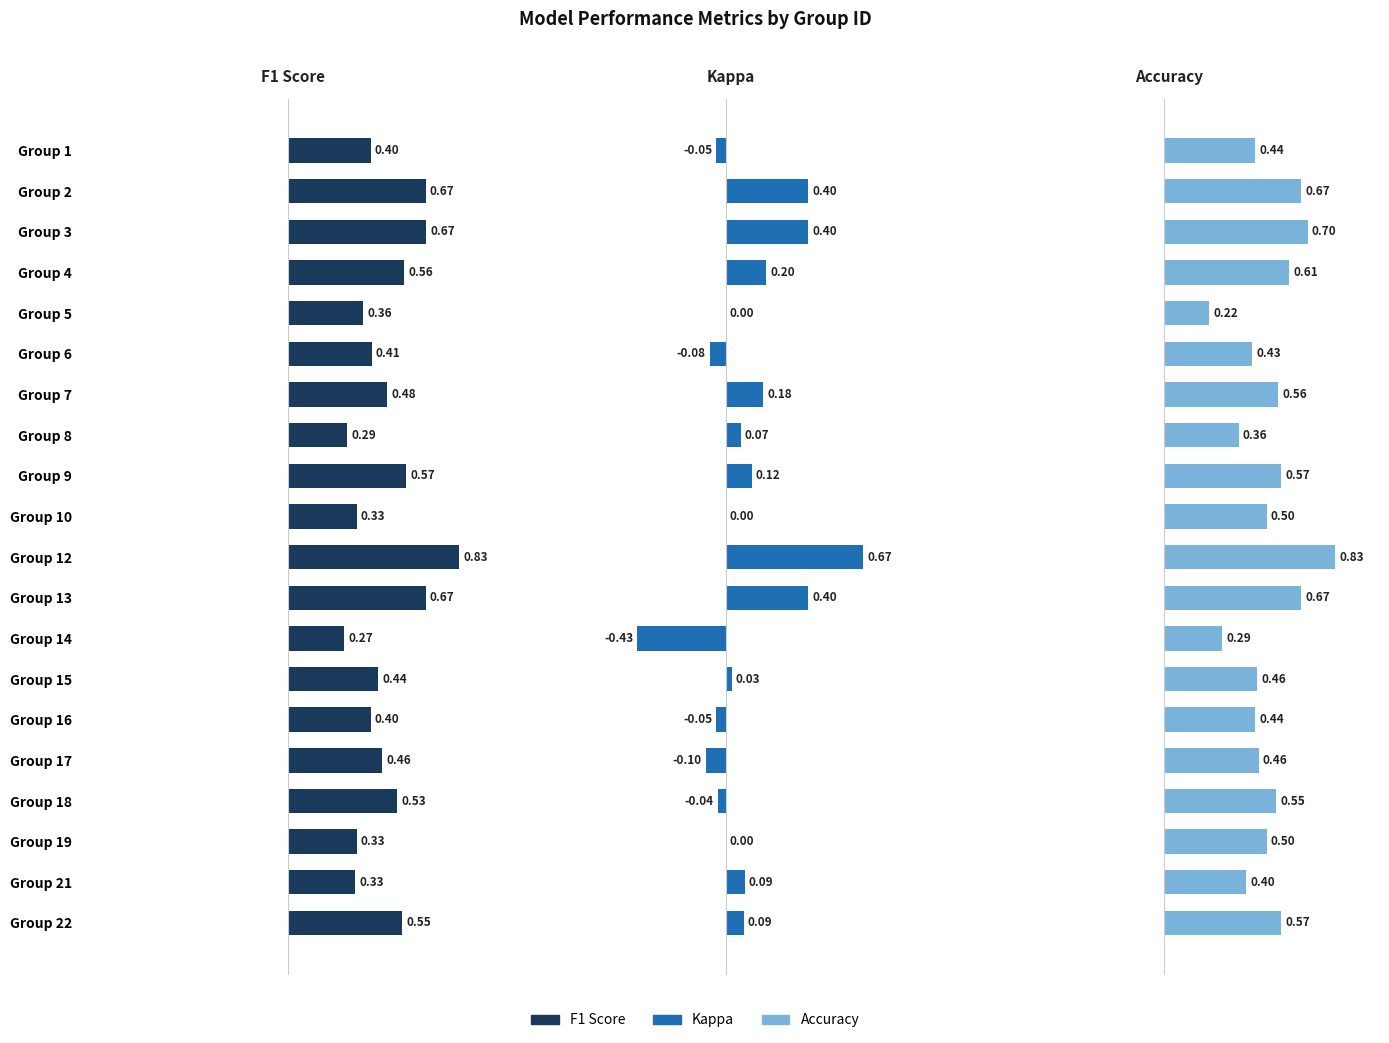

What are all the series names shown in the legend?

F1 Score, Kappa, Accuracy